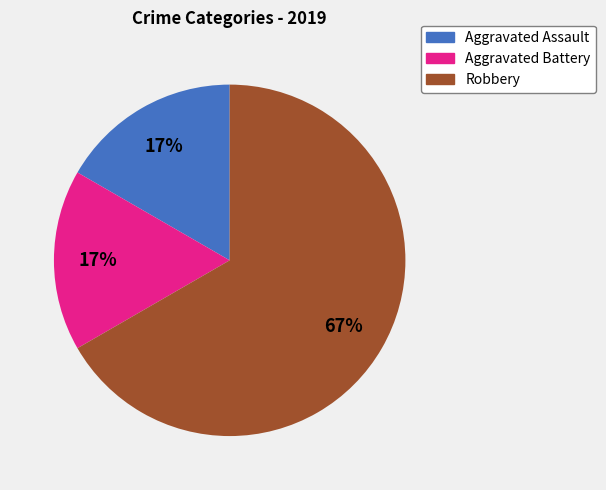

Which has a higher value, Robbery or Aggravated Assault?

Robbery